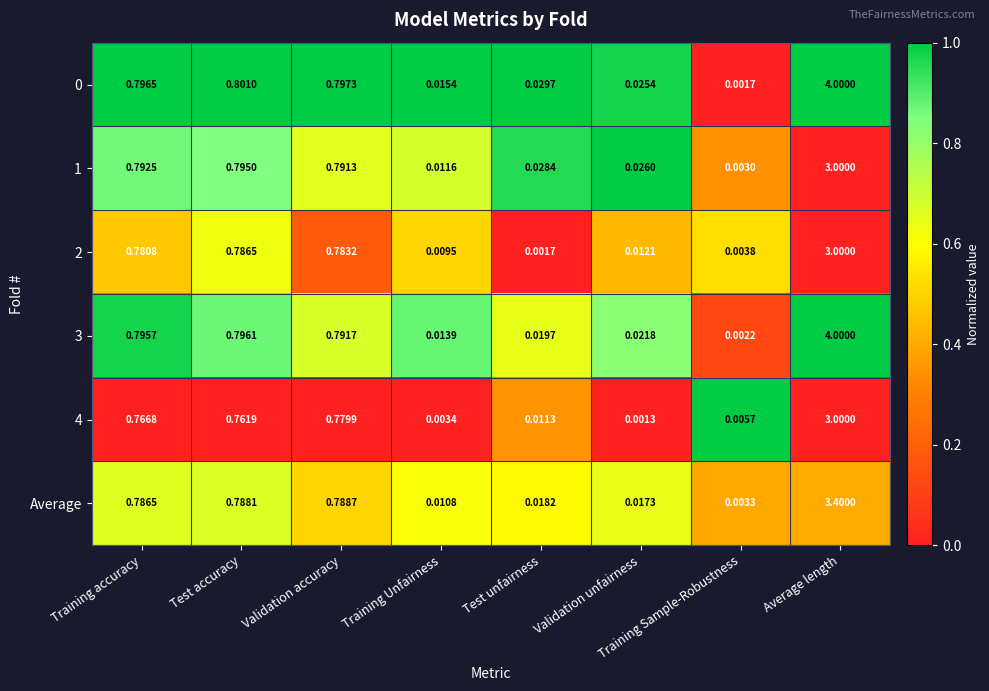

What is the maximum value shown in the chart?

4.0